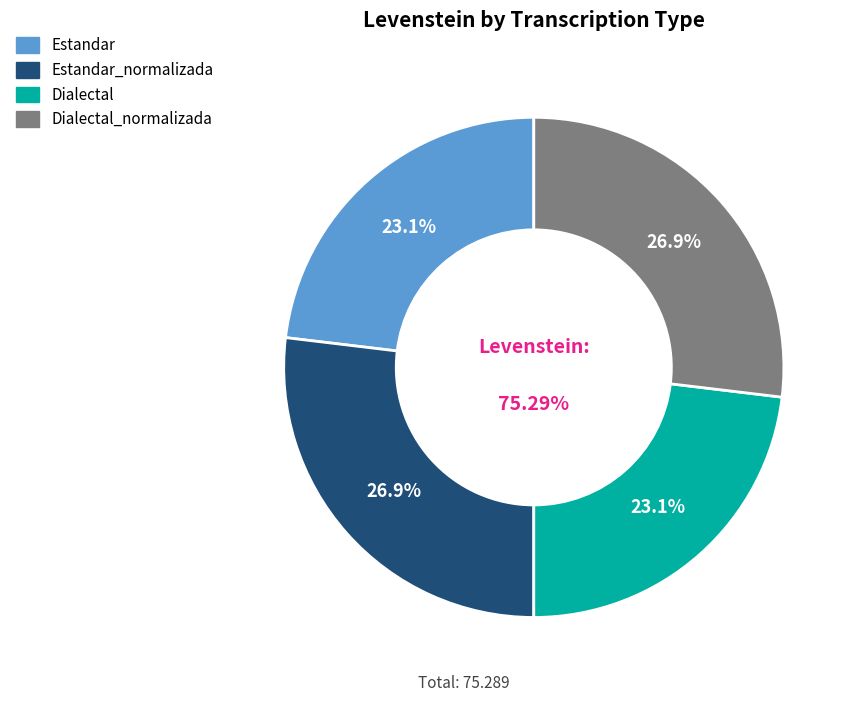

What is the change in value from Estandar_normalizada to Dialectal?

-2.9